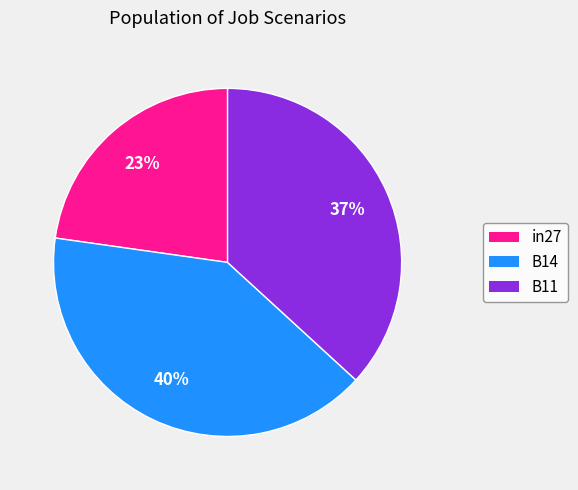

Is there a majority slice in this chart?

No